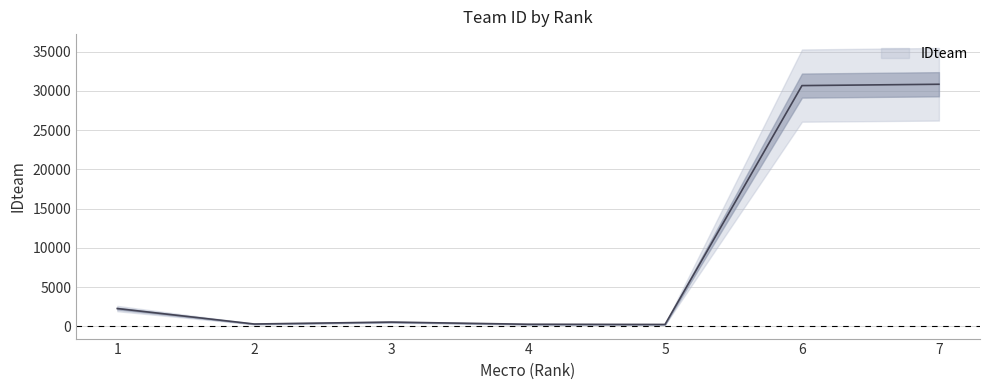

Which has a higher value, 6 or 1?

6